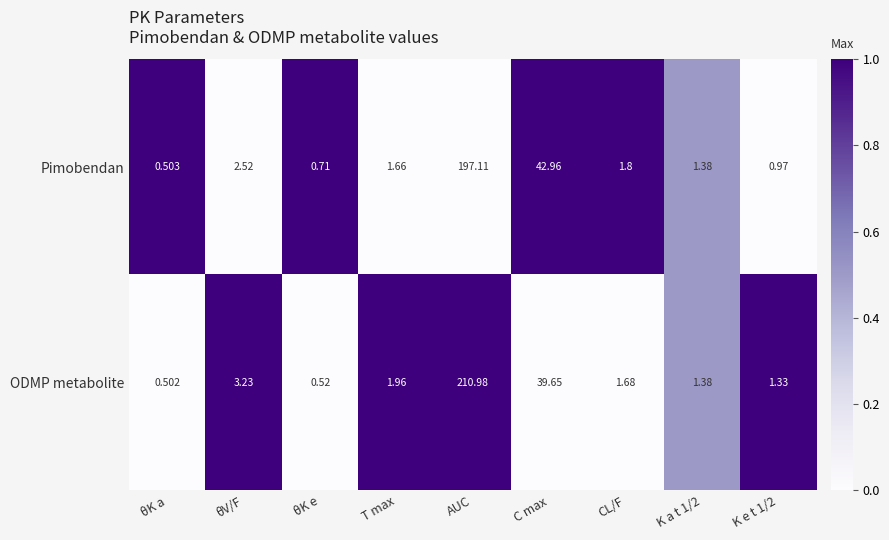

Rank the series at C max from lowest to highest value.

ODMP metabolite, Pimobendan